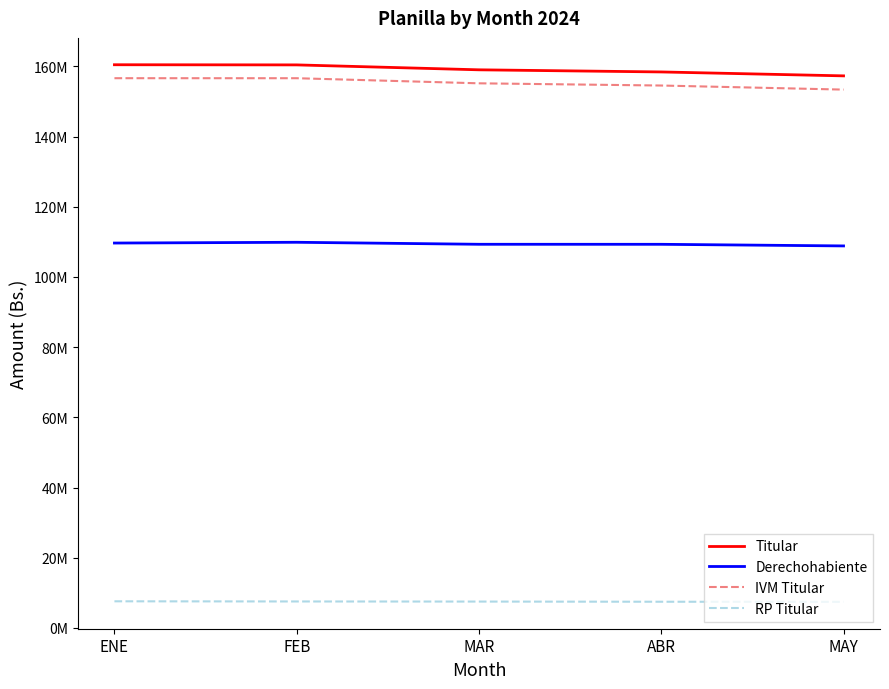

True or false: Derechohabiente and IVM Titular intersect in this chart.

False